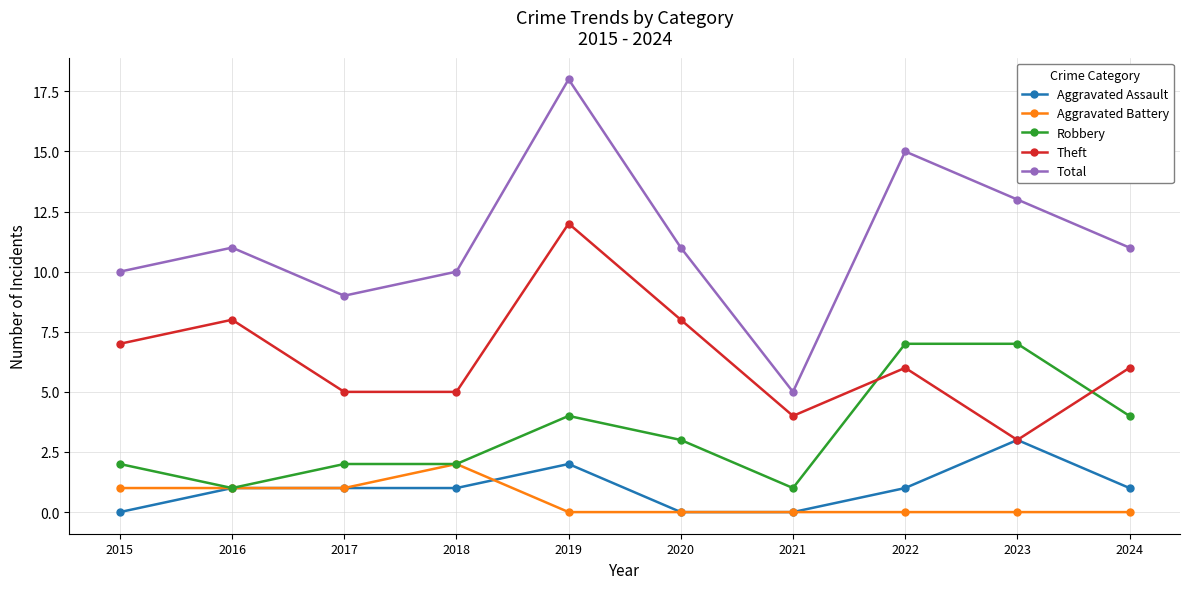

True or false: Aggravated Battery and Aggravated Assault intersect in this chart.

True